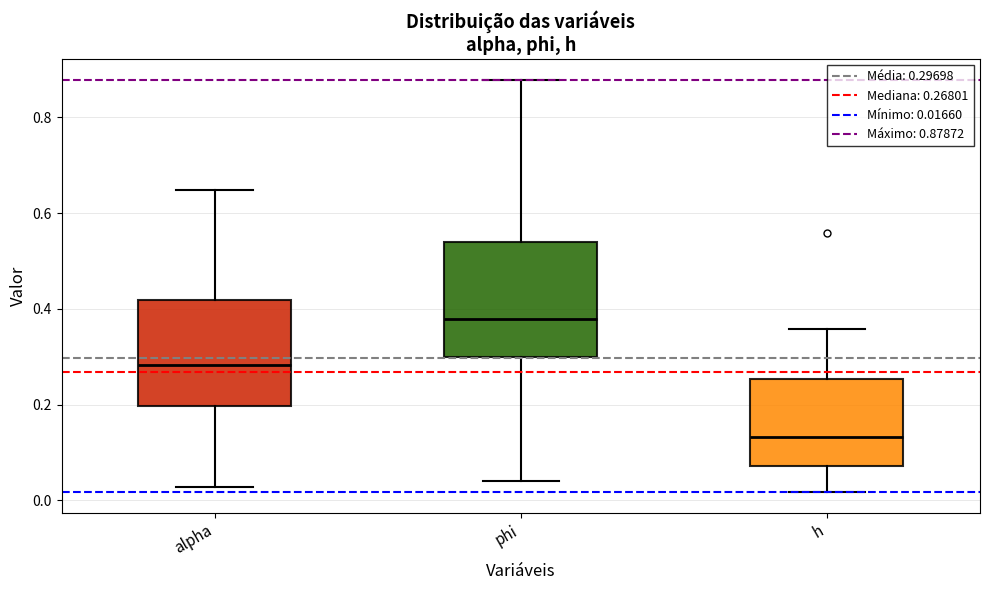

Which box is the tallest, from its lower edge to its upper edge?

phi